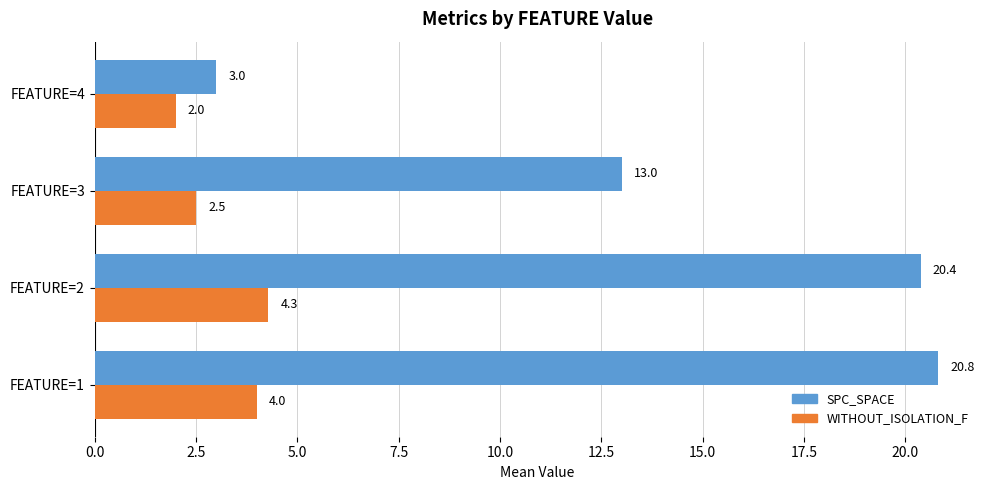

At which label is SPC_SPACE closest to 11?

FEATURE=3